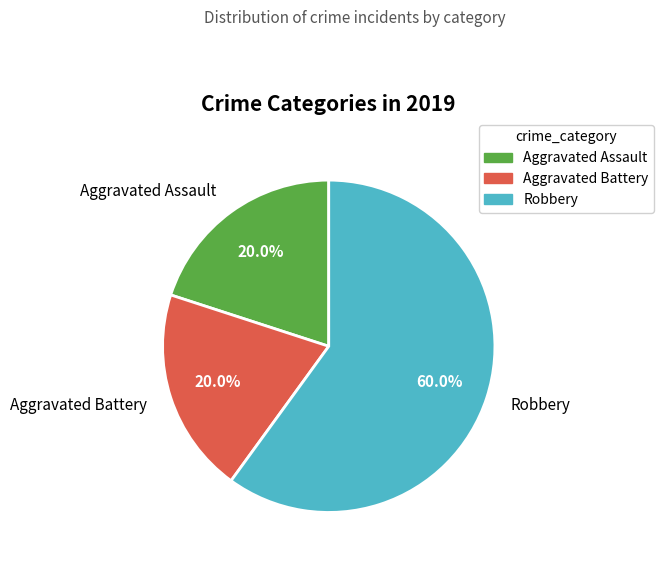

Does Aggravated Battery represent more than half of the total?

No